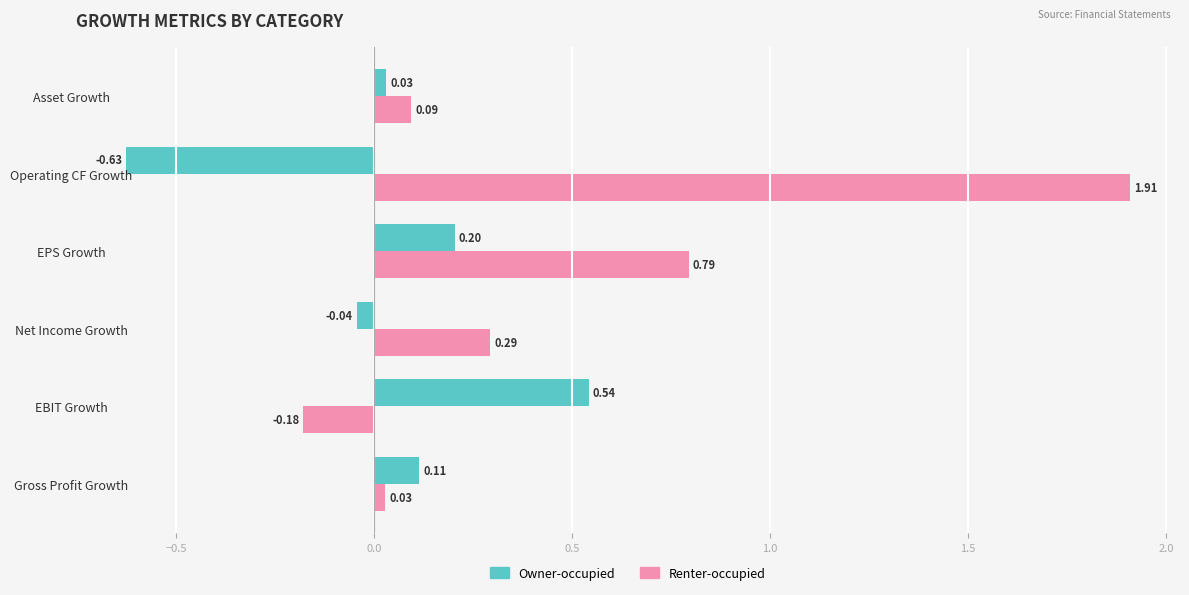

List the labels in order of Owner-occupied value, smallest first.

Operating CF Growth, Net Income Growth, Asset Growth, Gross Profit Growth, EPS Growth, EBIT Growth